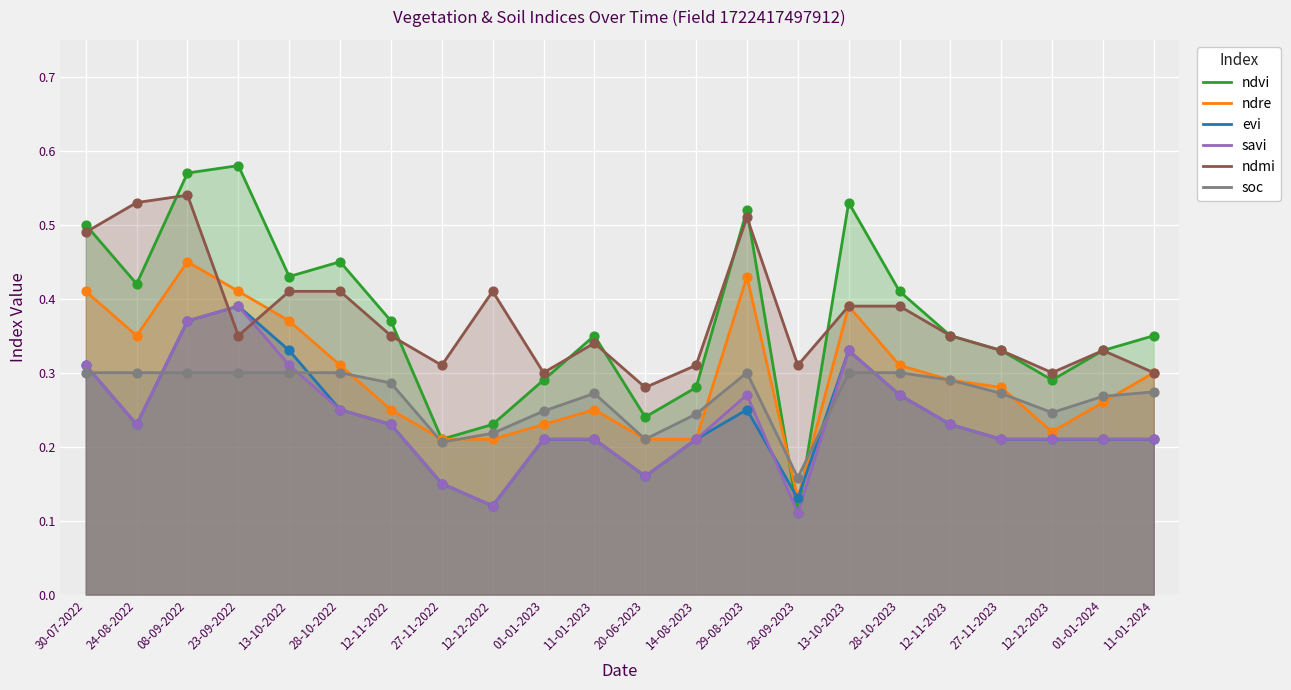

Which series has the largest total across all categories?

ndmi